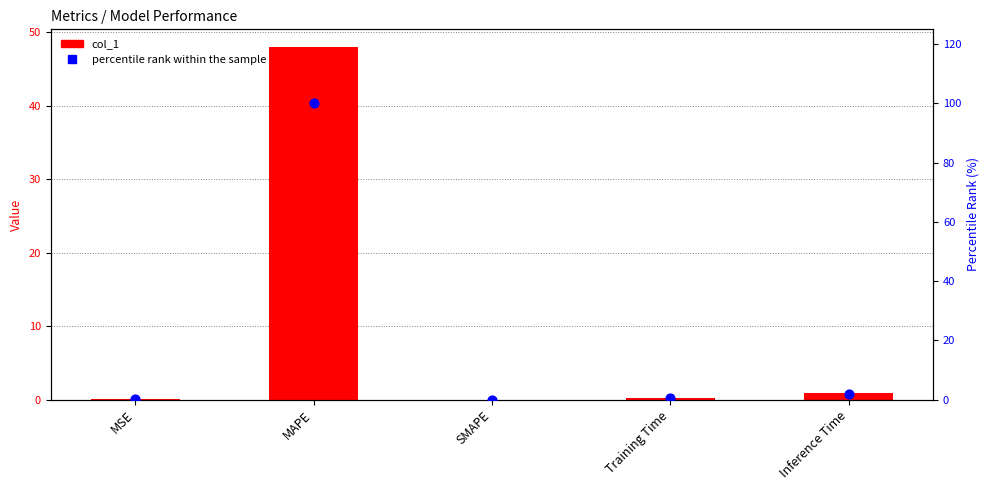

At which category is the sum across all series the highest?

MAPE